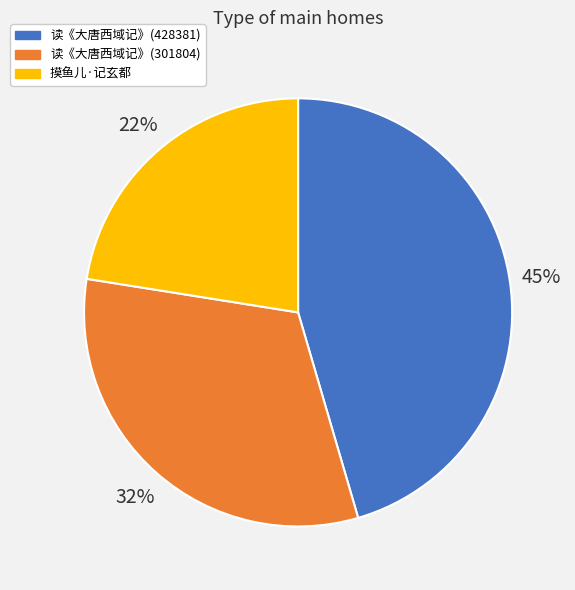

Count the number of slices in the pie.

3